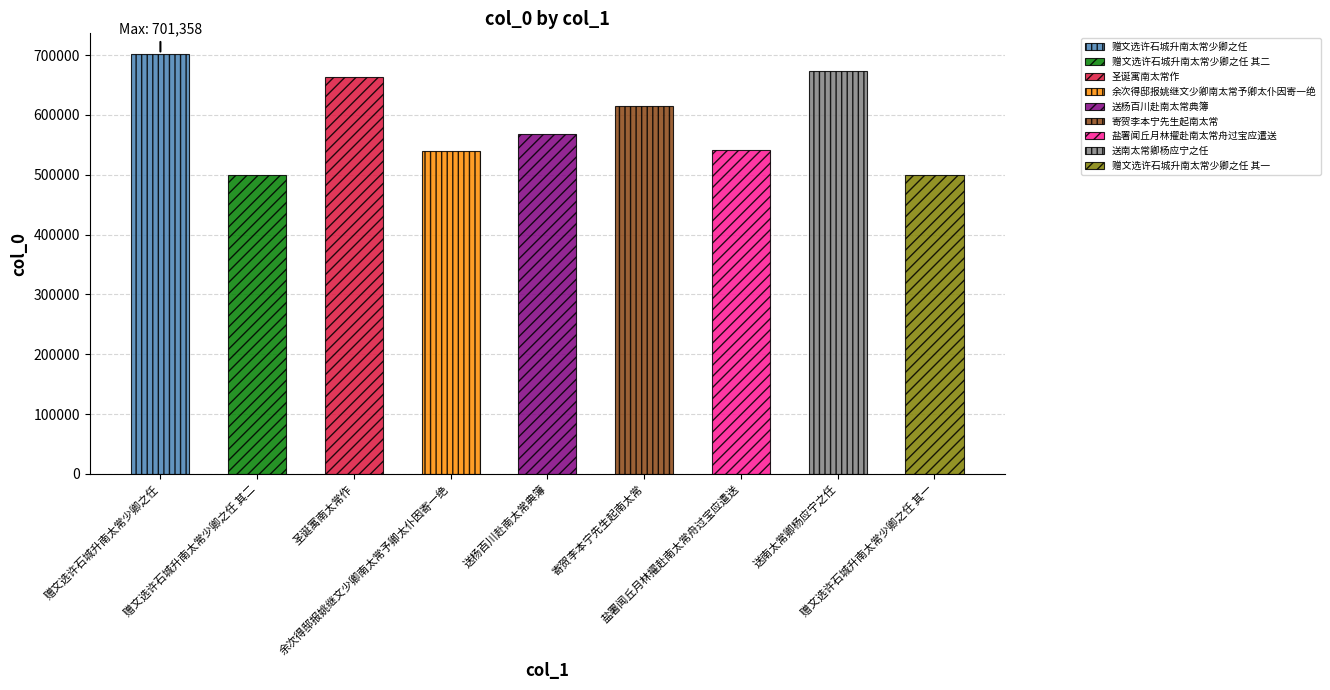

Approximately how many times larger is the value at 寄贺李本宁先生起南太常 compared to 赠文选许石城升南太常少卿之任 其一?

1.2